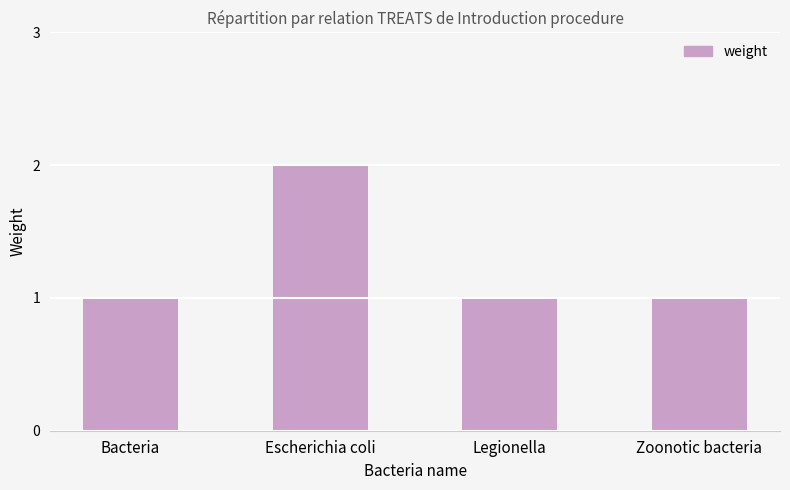

How many bars are there in total?

4